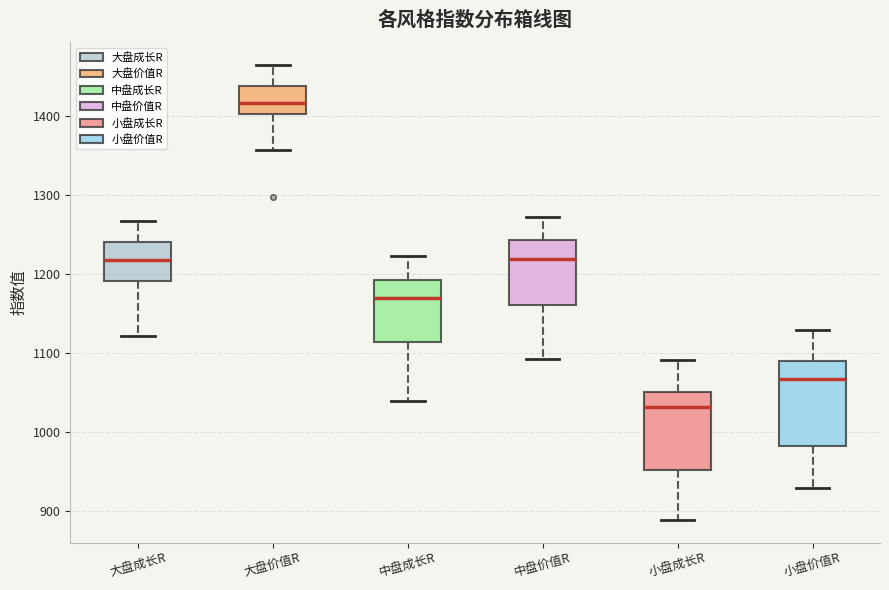

Where does the median line of the box for 中盘价值R sit on the y-axis? The values are not printed on the chart, so give them approximately, as read against the axis.

1220